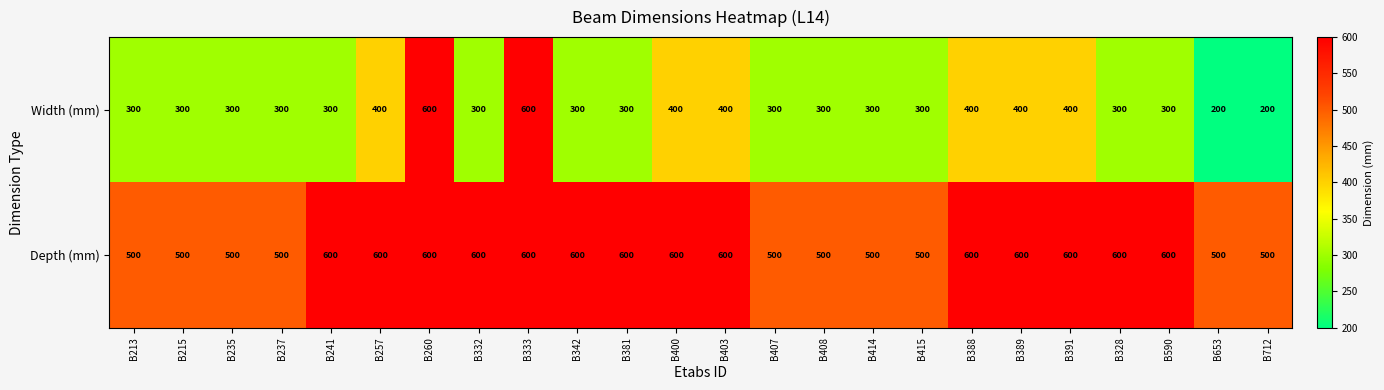

What is the smallest value displayed?

200